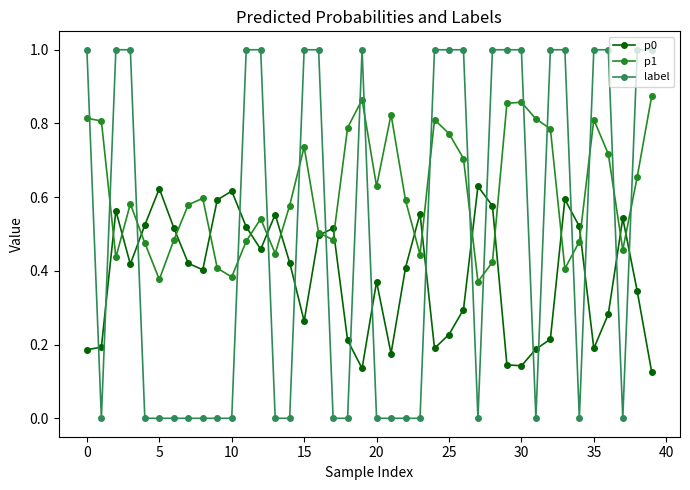

What is the greatest value displayed?

1.0